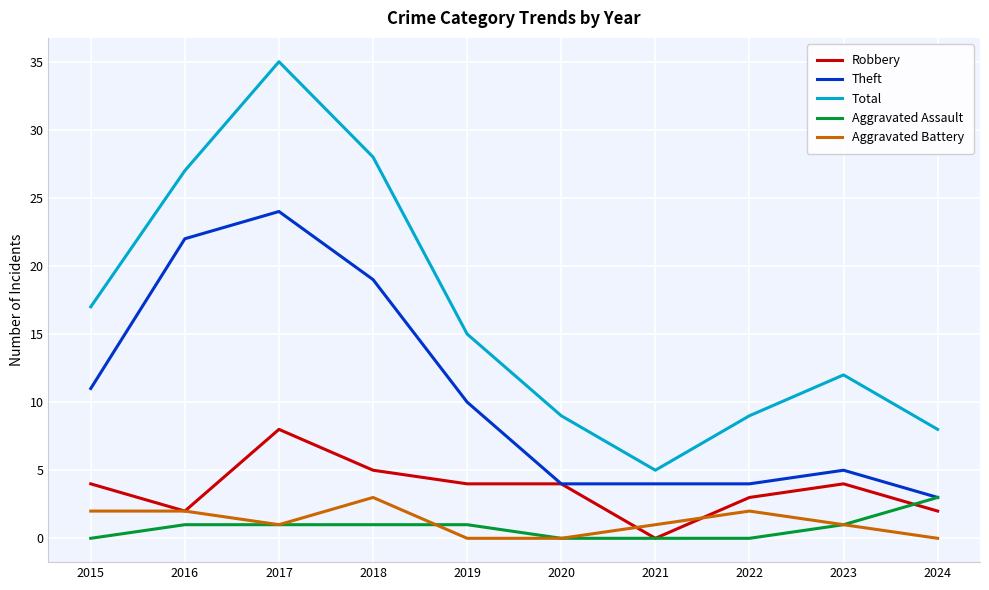

Reading left to right, transcribe all the data shown in this chart.

Robbery: 4	2	8	5	4	4	0	3	4	2
Theft: 11	22	24	19	10	4	4	4	5	3
Total: 17	27	35	28	15	9	5	9	12	8
Aggravated Assault: 0	1	1	1	1	0	0	0	1	3
Aggravated Battery: 2	2	1	3	0	0	1	2	1	0